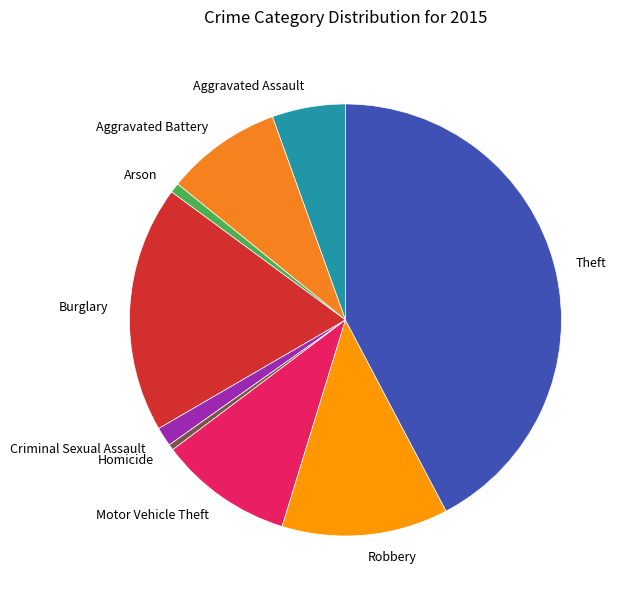

Is it true that Theft is 30% of the pie?

False